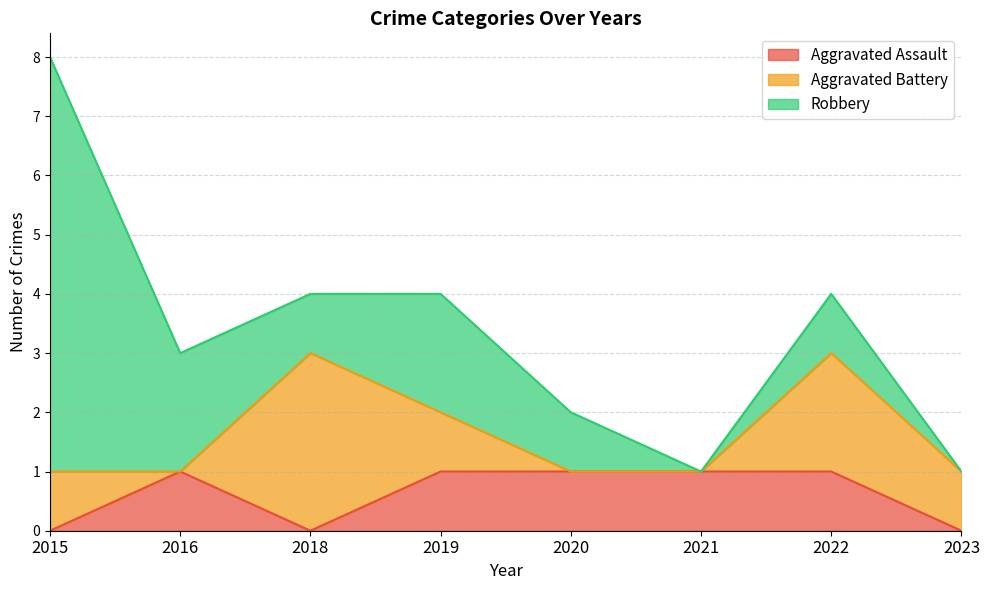

What is the difference between the second highest and second lowest values in the Aggravated Battery series?

2